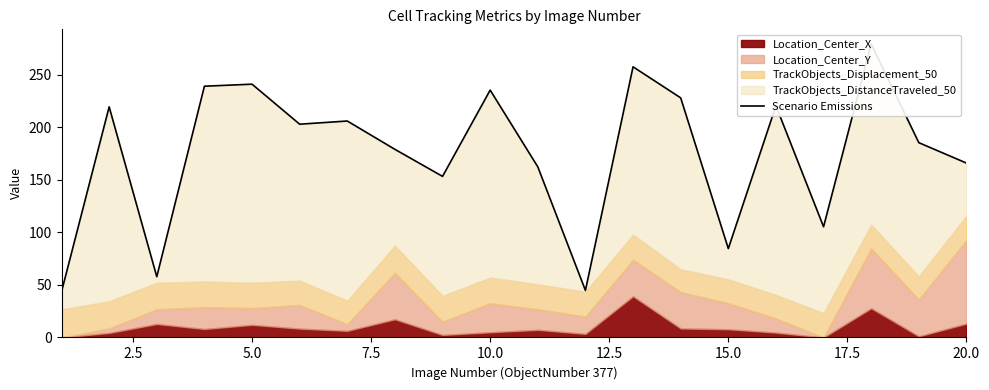

The value at 10.0 is 368.2. True or false?

False